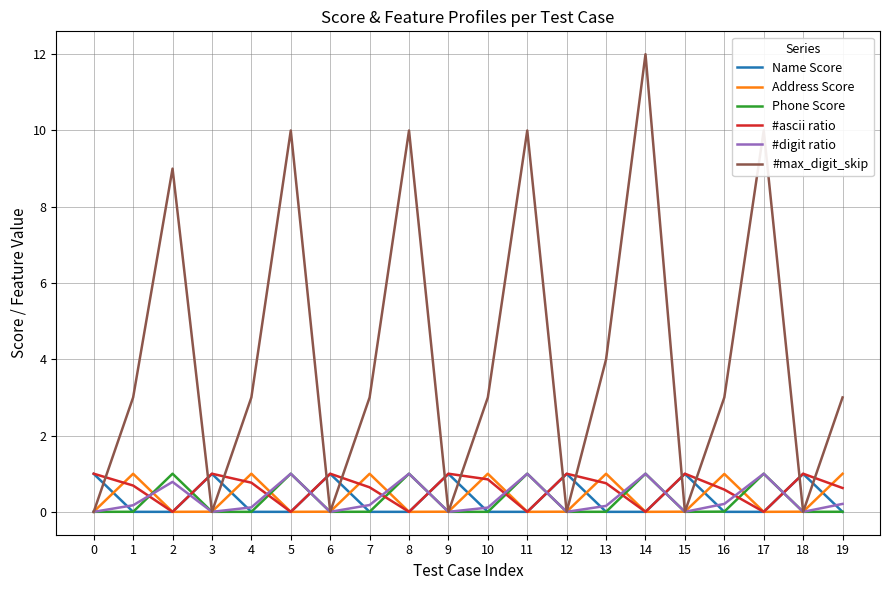

Which category has the highest value in the #max_digit_skip series?

14